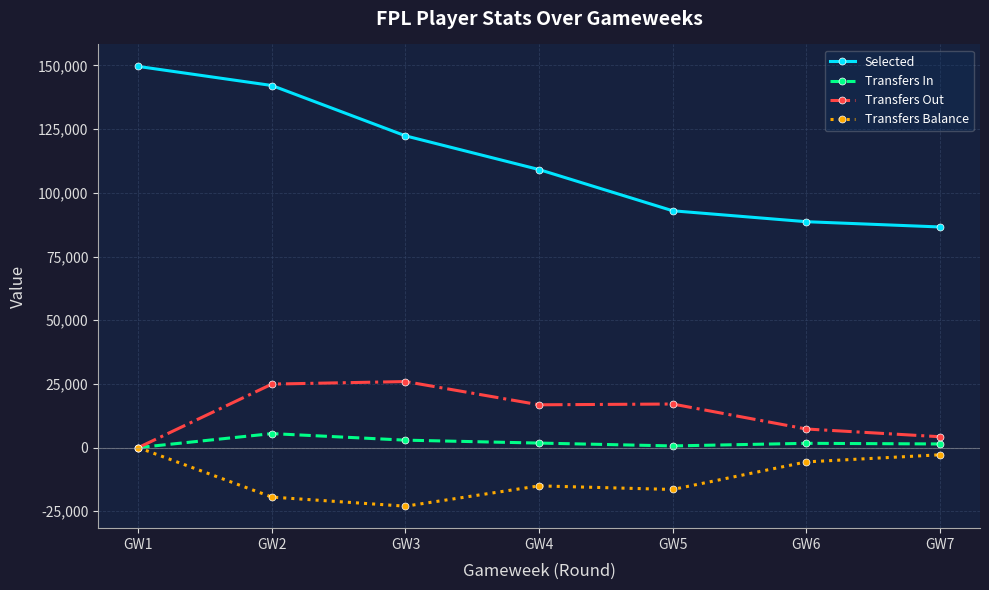

What are all the series names shown in the legend?

Selected, Transfers In, Transfers Out, Transfers Balance